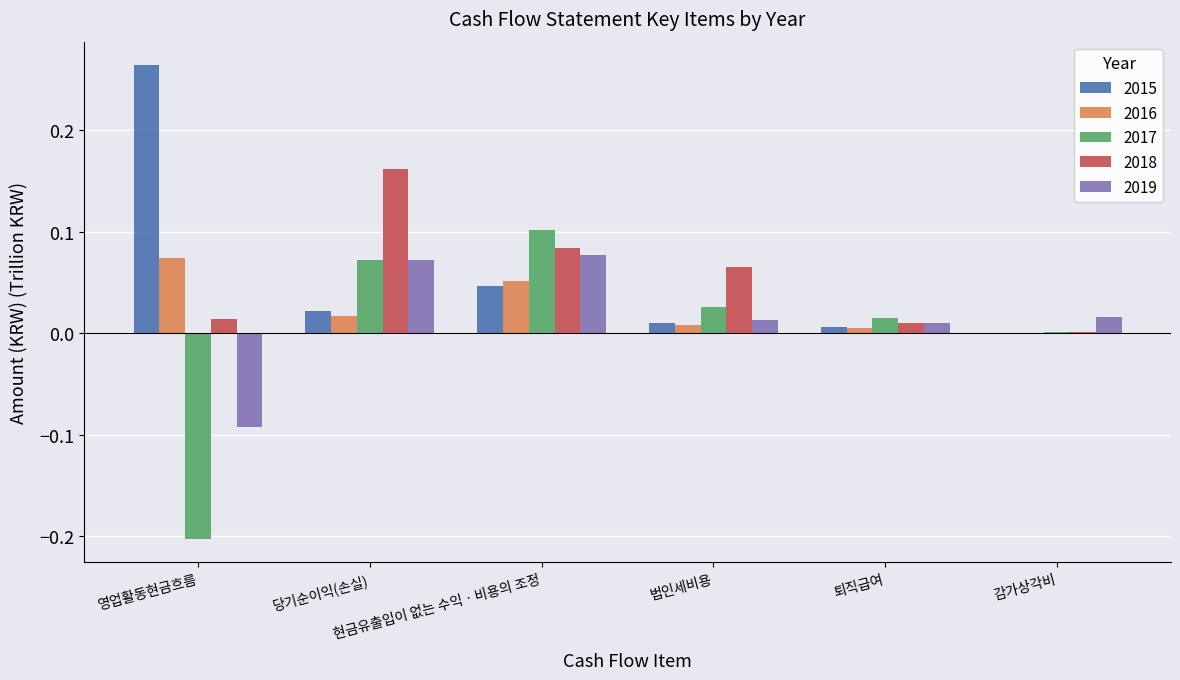

How many distinct data groups are displayed?

5